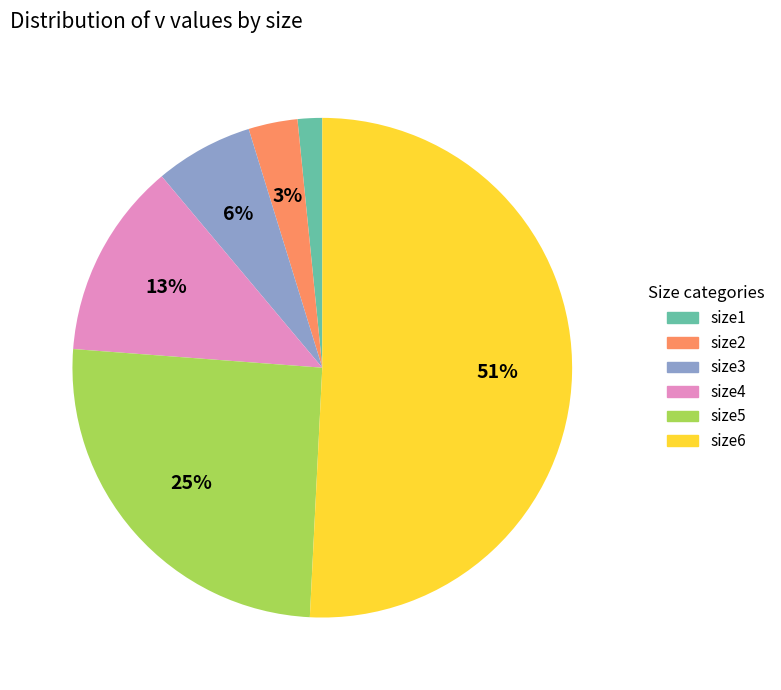

Approximately how many times larger is the value at size3 compared to size2?

2.0